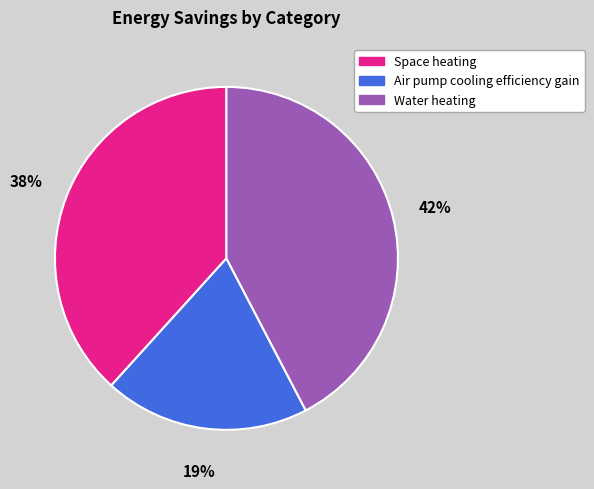

True or false: Water heating accounts for 42% of the total.

True